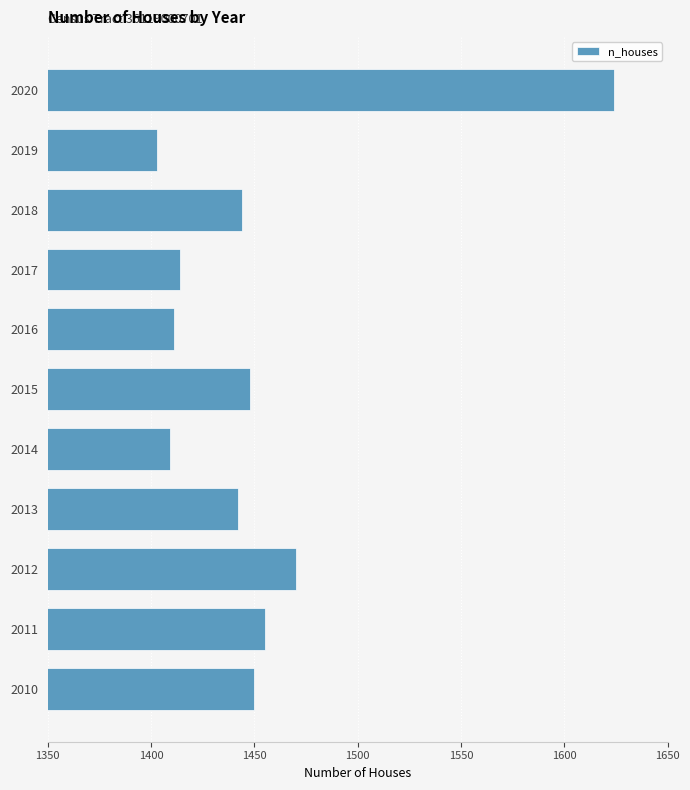

How many bars are there in total?

11